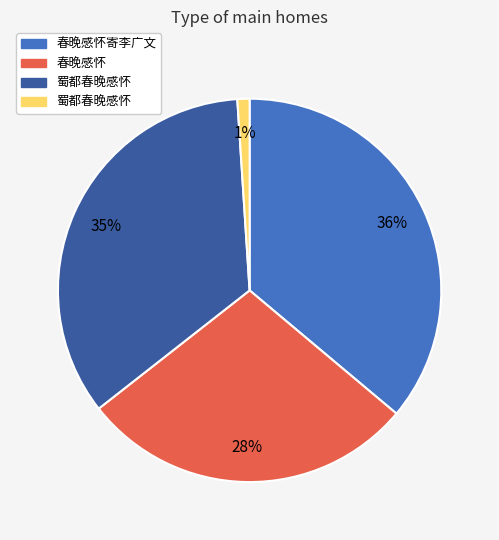

To the nearest percent, what is the difference between the largest and smallest slice percentages?

35%